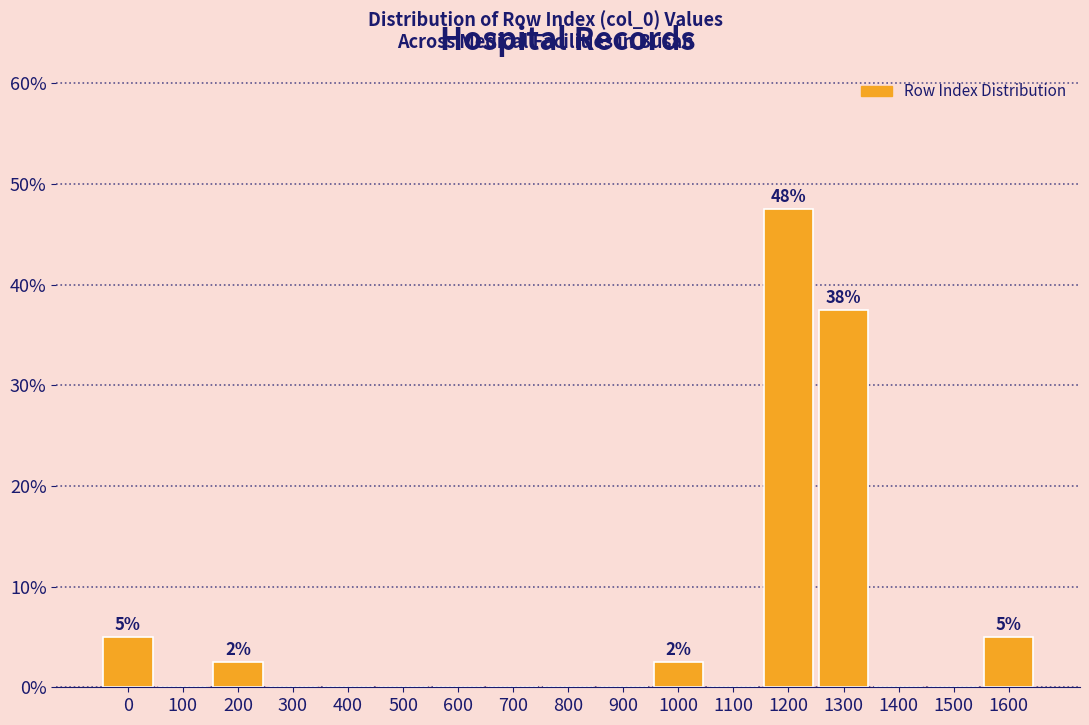

Reading left to right, extract all data points from this chart.

0=5.0	100=0.0	200=2.5	300=0.0	400=0.0	500=0.0	600=0.0	700=0.0	800=0.0	900=0.0	1000=2.5	1100=0.0	1200=47.5	1300=37.5	1400=0.0	1500=0.0	1600=5.0